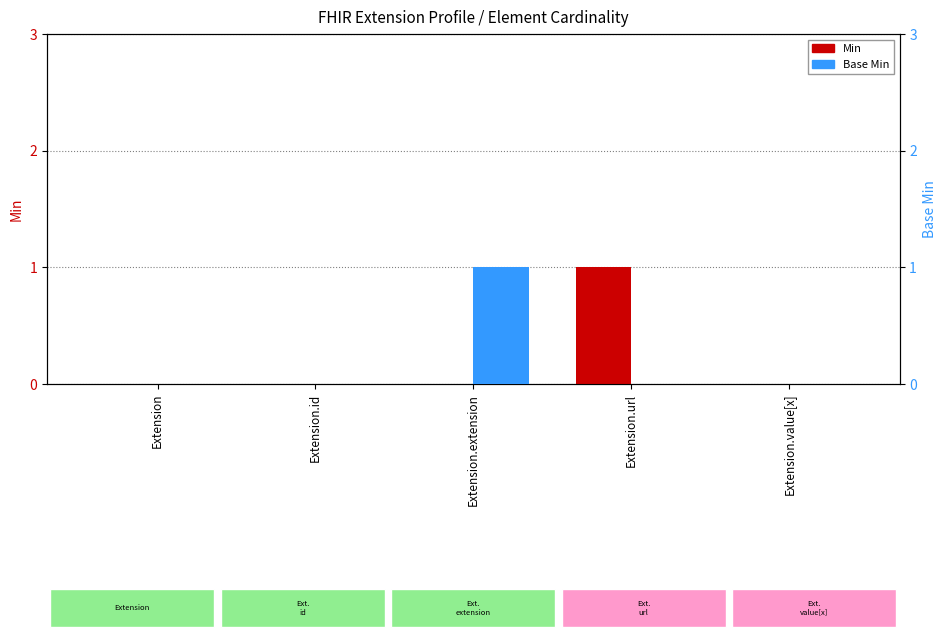

What is the label of the 2nd bar from the right?

Extension.url